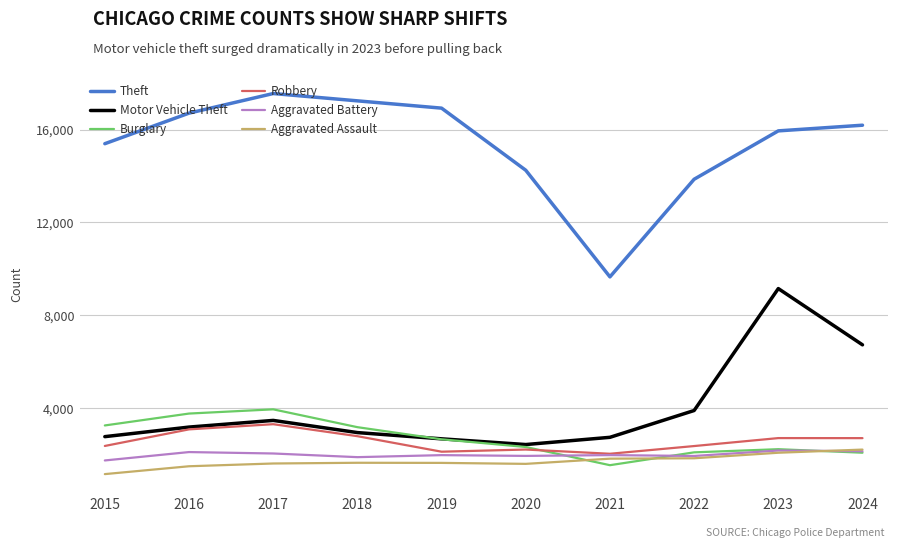

Where is Motor Vehicle Theft nearest to the value 5793?

2024